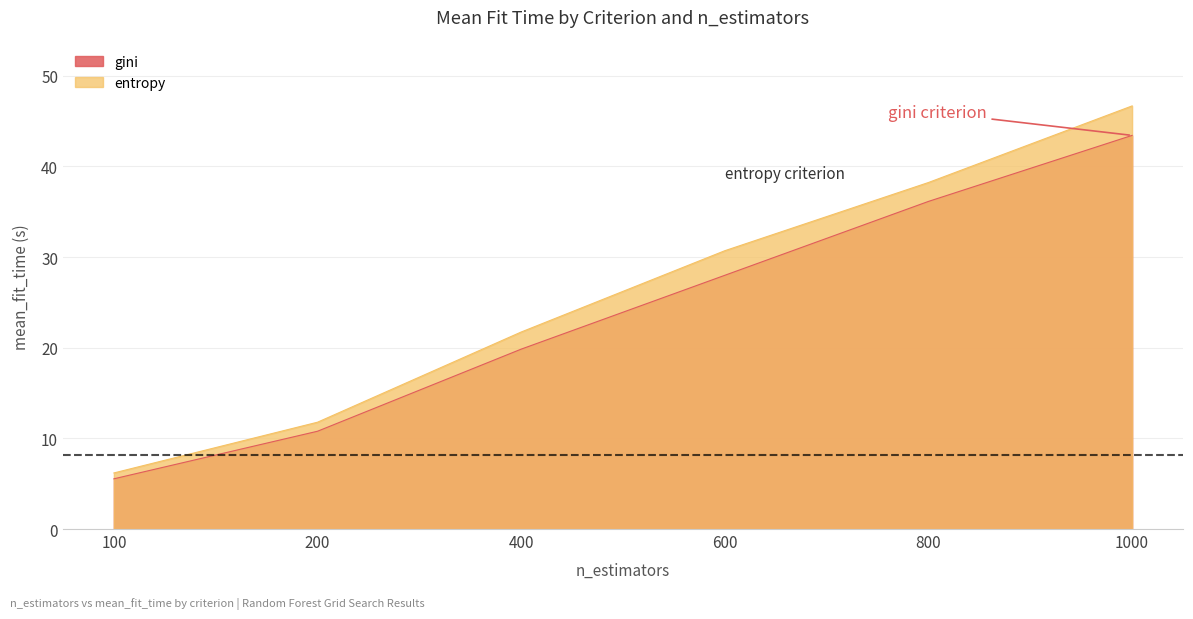

Reading left to right, extract all data points from this chart.

gini: 5.5	10.8	19.8	28.0	36.1	43.4
entropy: 6.2	11.8	21.7	30.7	38.2	46.7